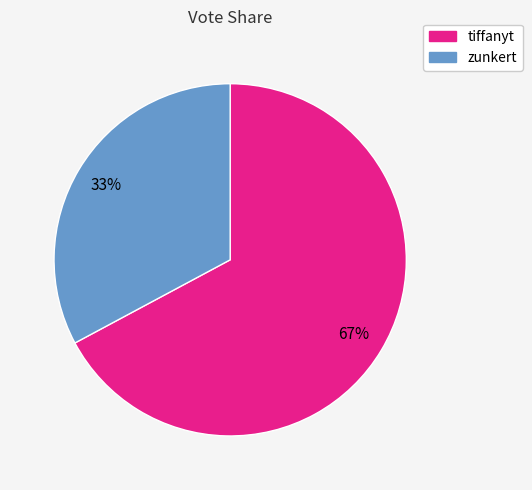

Rank the categories by value from highest to lowest.

tiffanyt, zunkert